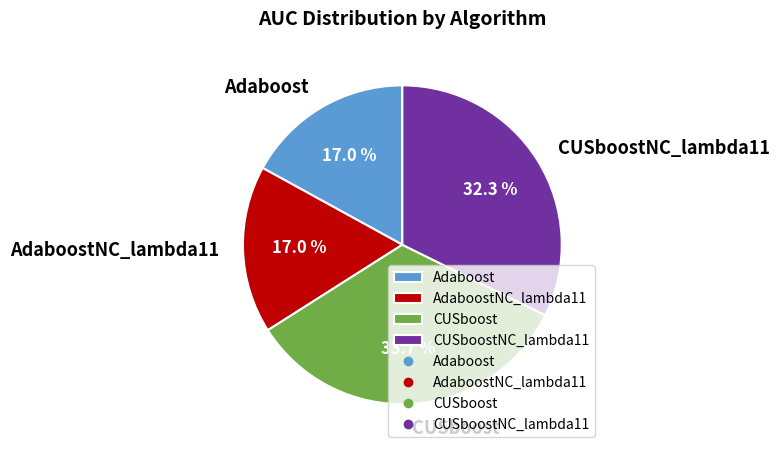

Do CUSboostNC_lambda11 and CUSboost together represent more than half of the pie?

Yes